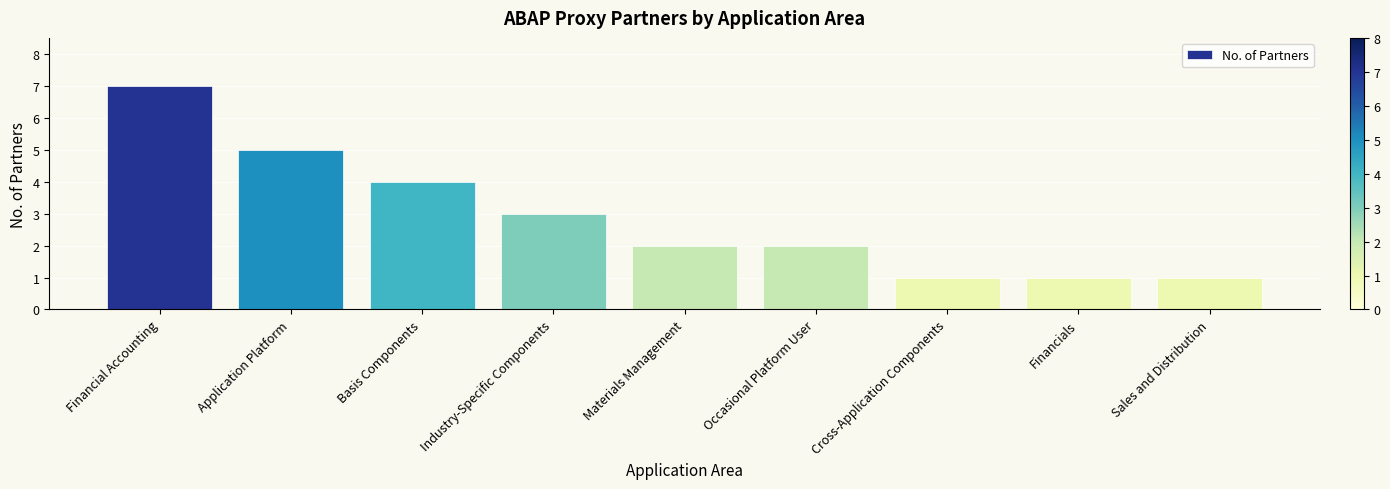

Where does the data first go above 2?

Financial Accounting